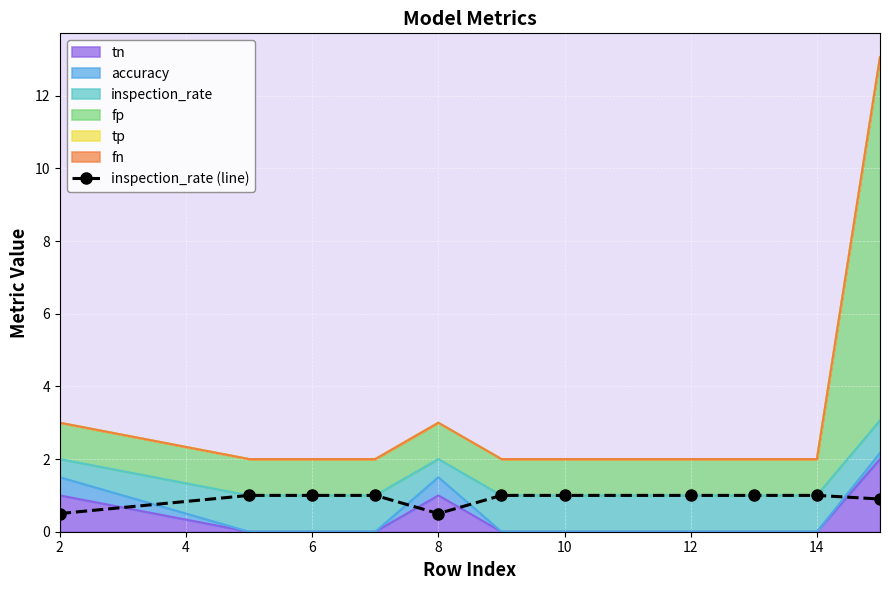

What is the difference between the second highest and minimum values?

0.5